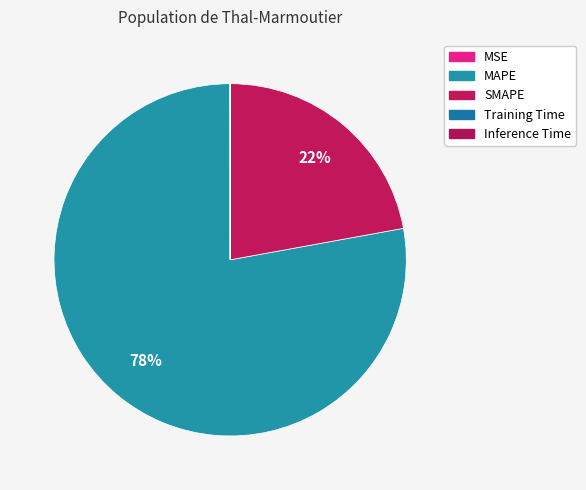

Which has a higher value, MAPE or Inference Time?

MAPE